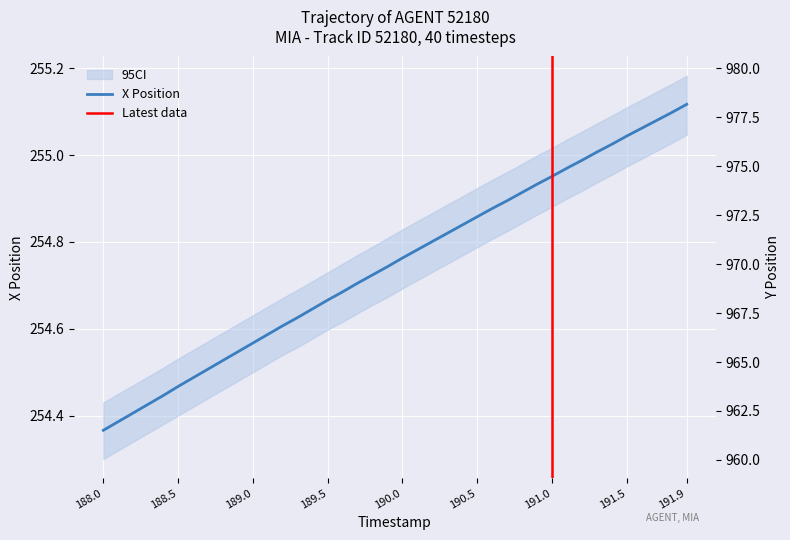

How many series are shown in this chart?

2